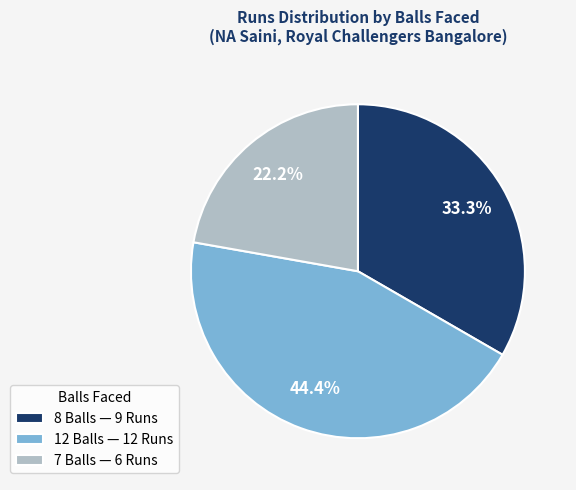

To the nearest percent, what is the difference between the 7 Balls and 12 Balls slice percentages?

22%